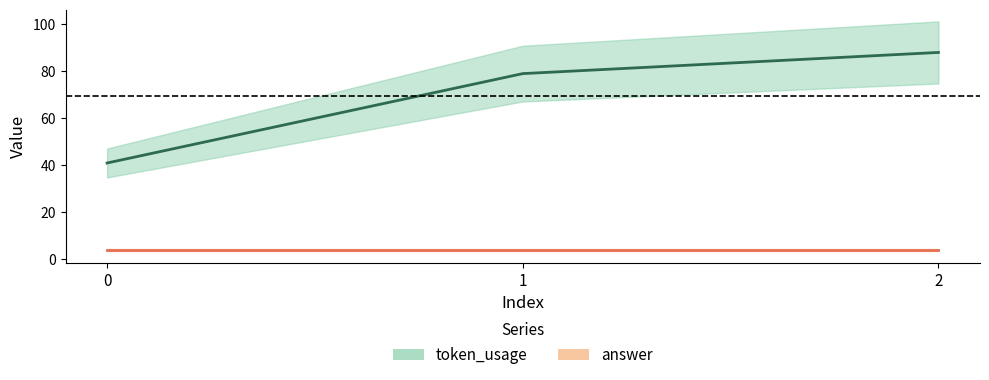

Approximately how many times larger is the value at 1 compared to 2?

0.9